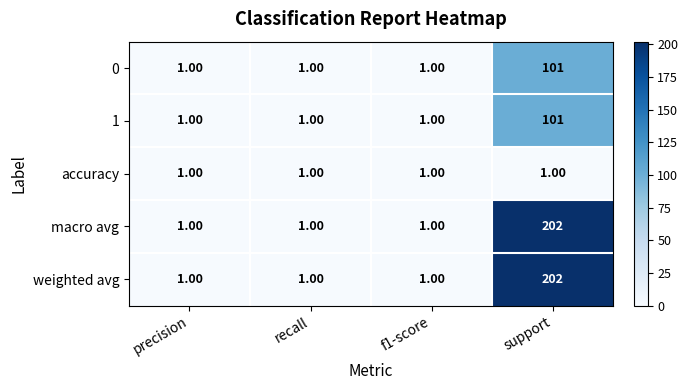

At which category is the sum across all series the highest?

support